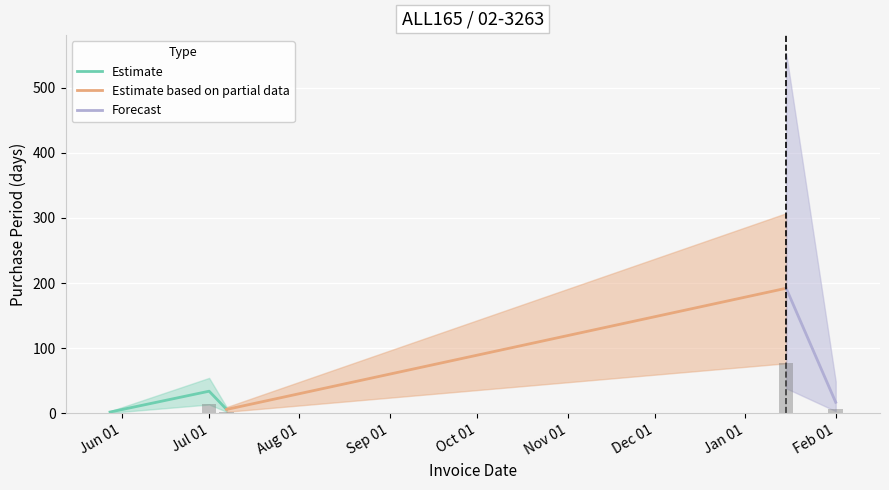

What is the difference between the maximum and minimum values?

190